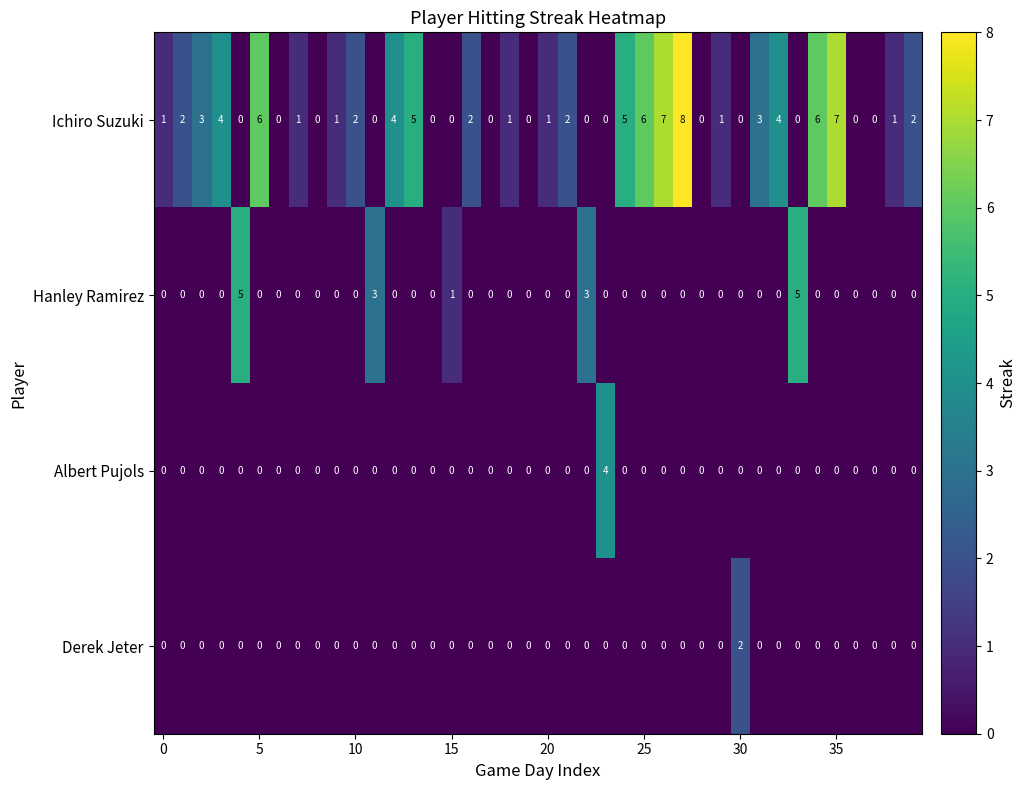

Which series has the widest spread of values?

Ichiro Suzuki